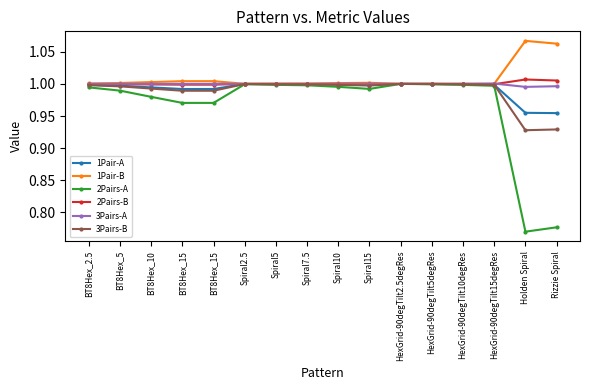

Between BT8Hex_2.5 and BT8Hex_15, which series saw the biggest shift?

2Pairs-A